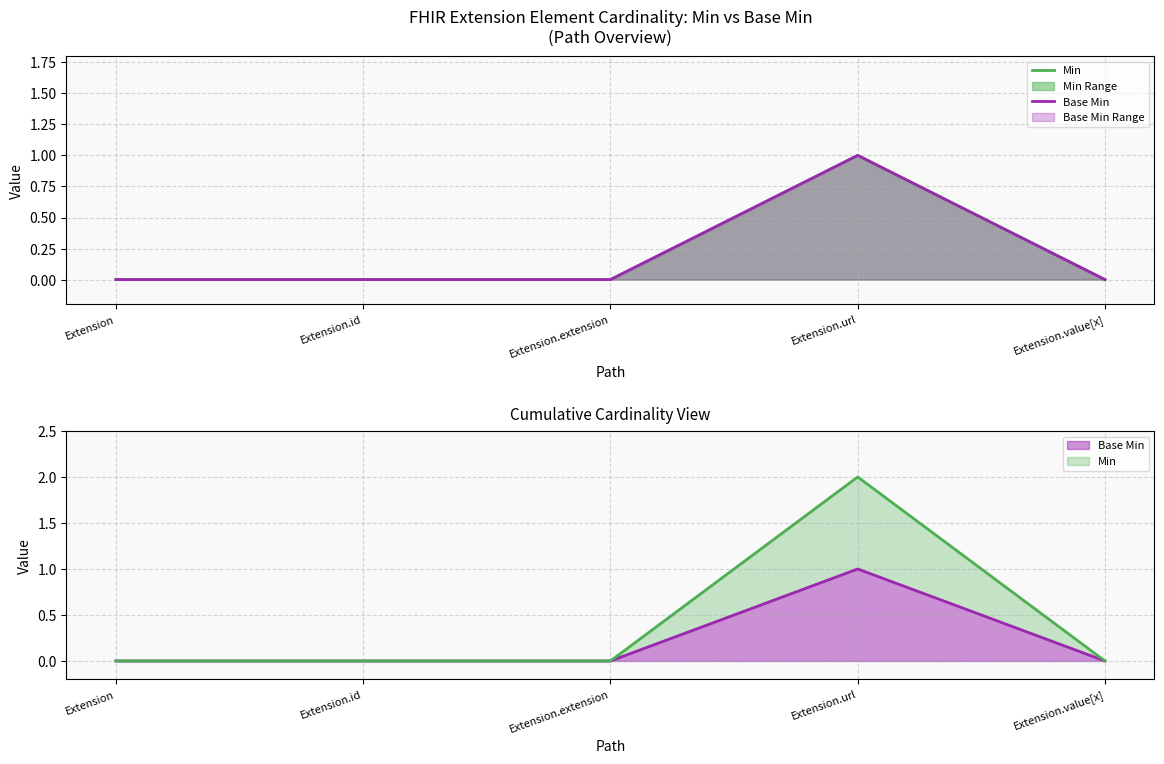

What is the highest value of the Base Min series?

1